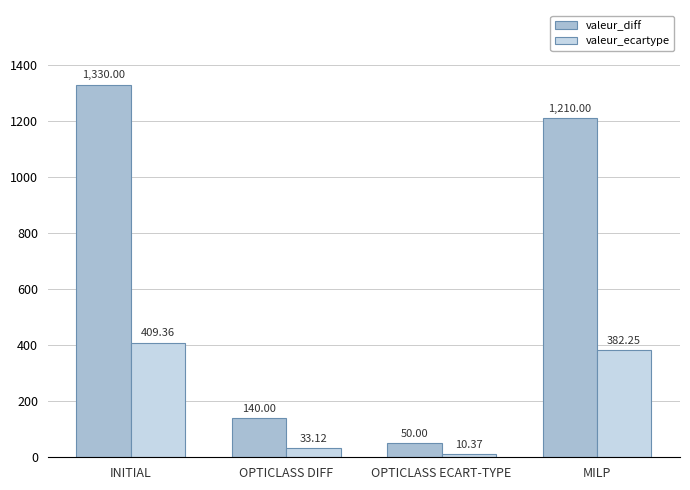

Which series has the largest total across all categories?

valeur_diff